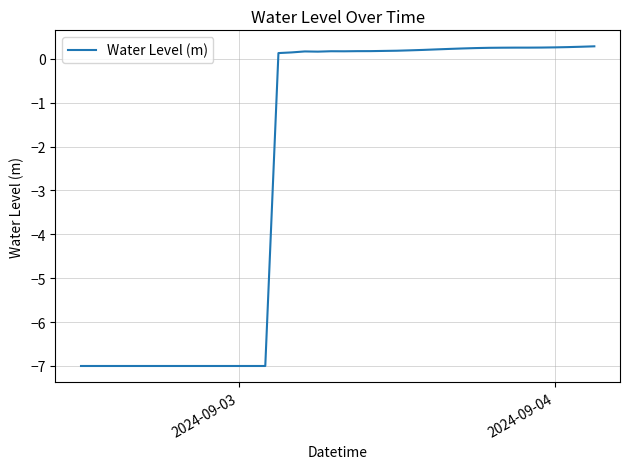

How many series are shown in this chart?

1